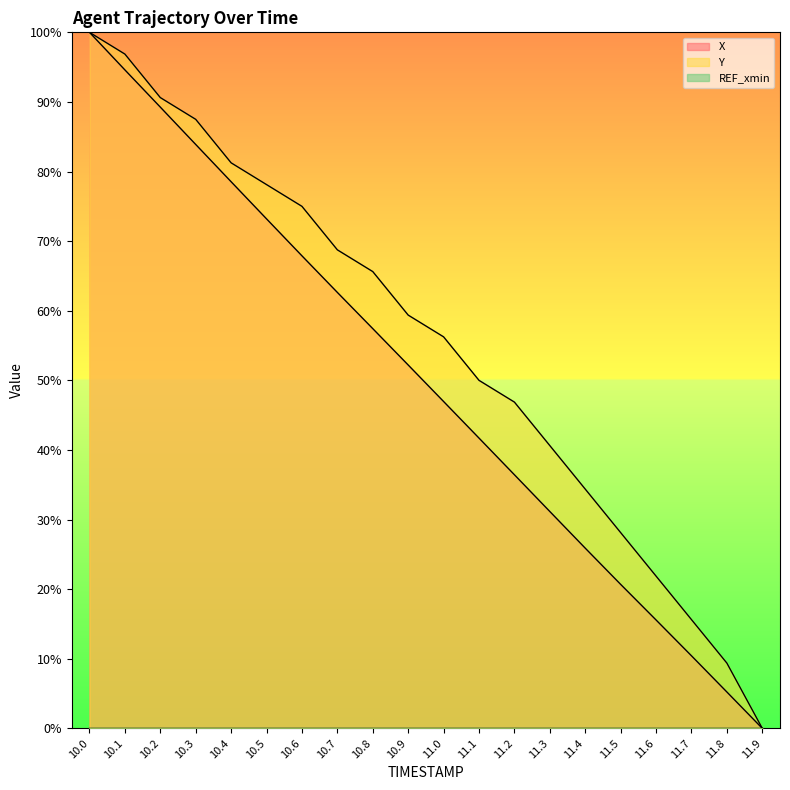

What is the label of the 12th point from the right?

10.8